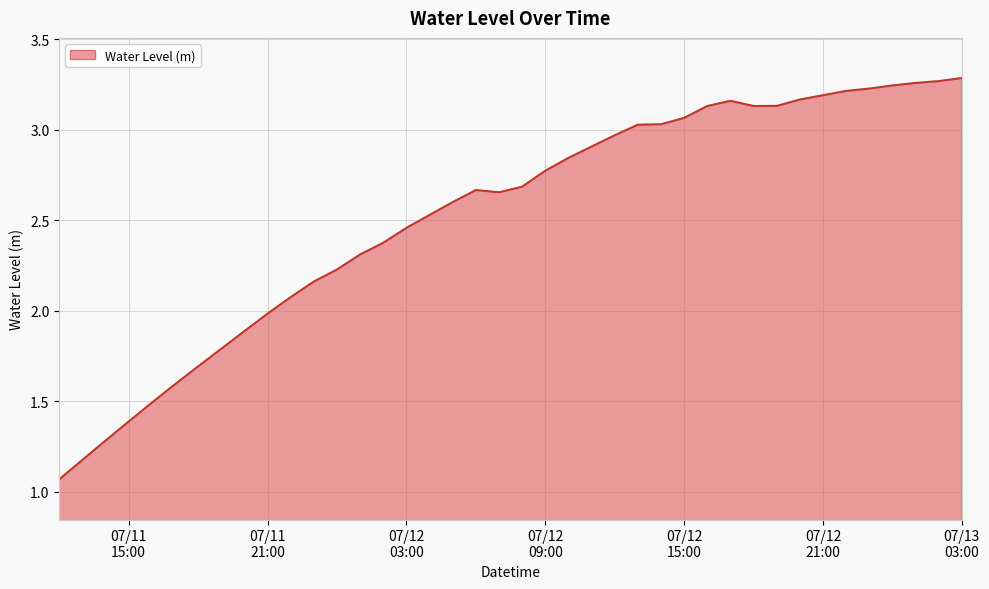

How many lines are shown in the chart?

1